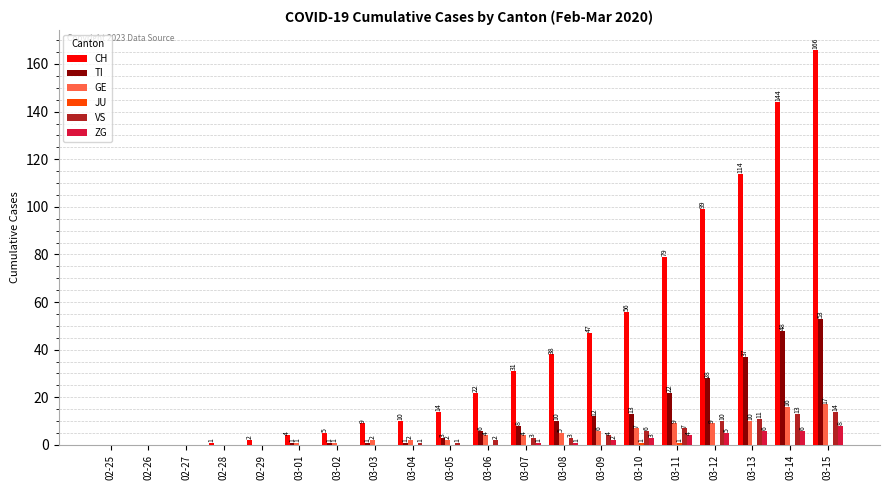

The CH series shows 2 at 02-29. True or false?

True